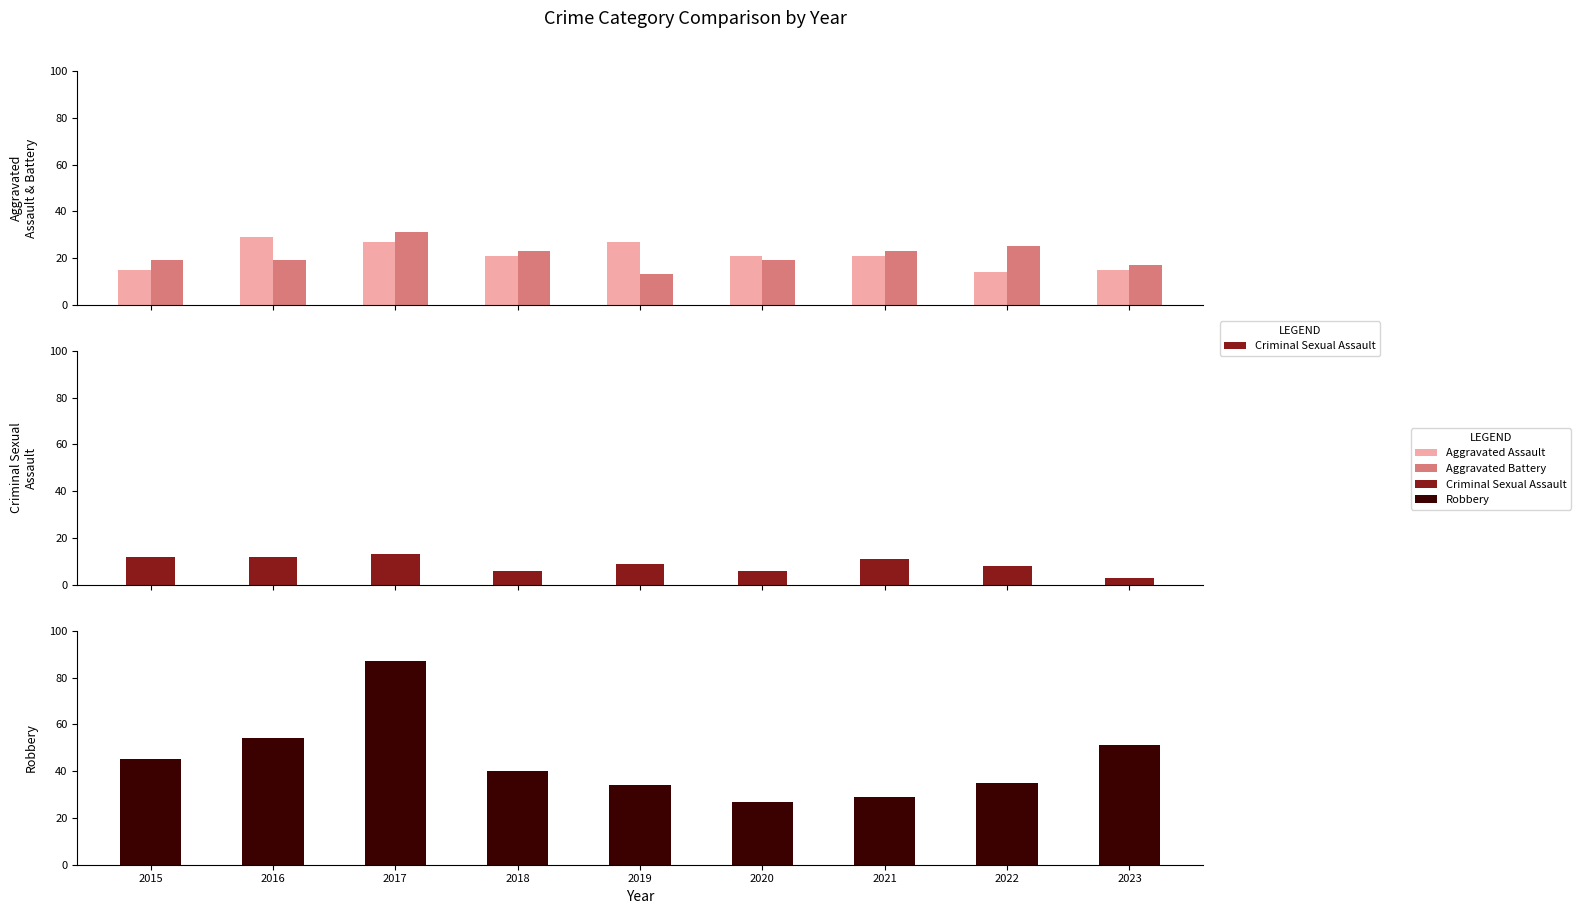

At how many categories does at least one series exceed 54?

1